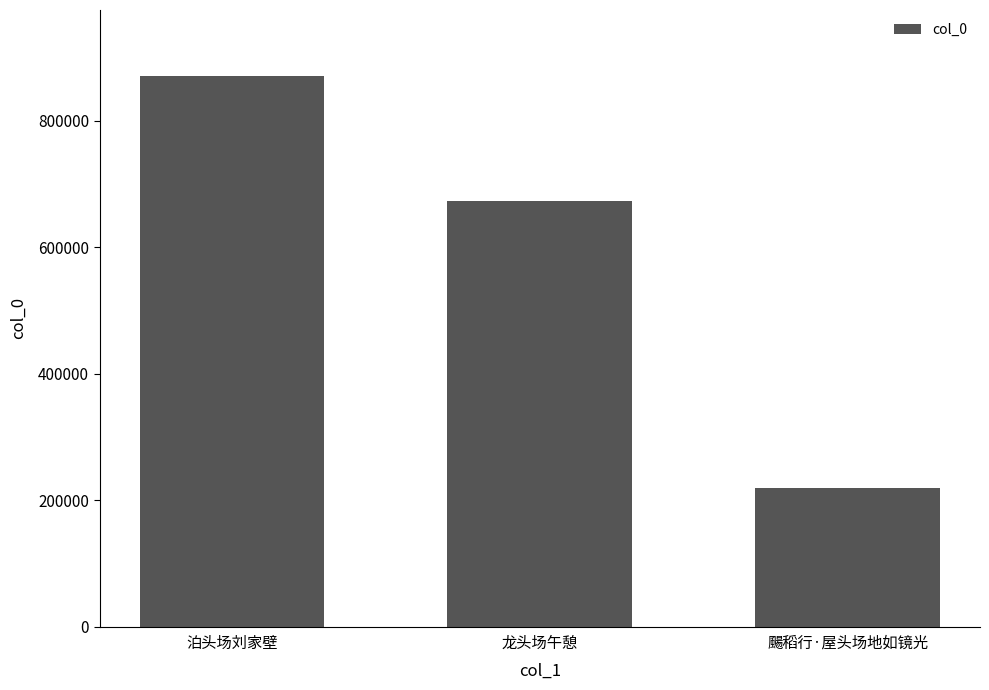

The chart shows a value of 313445 at 颺稻行·屋头场地如镜光. True or false?

False